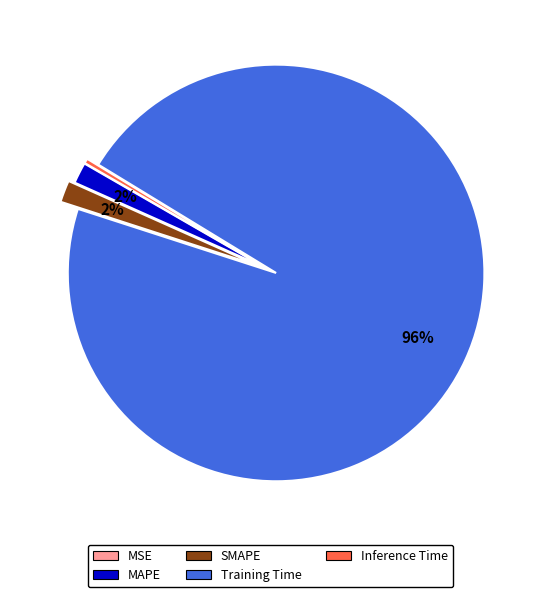

What percentage is the SMAPE slice, to the nearest percent?

2%